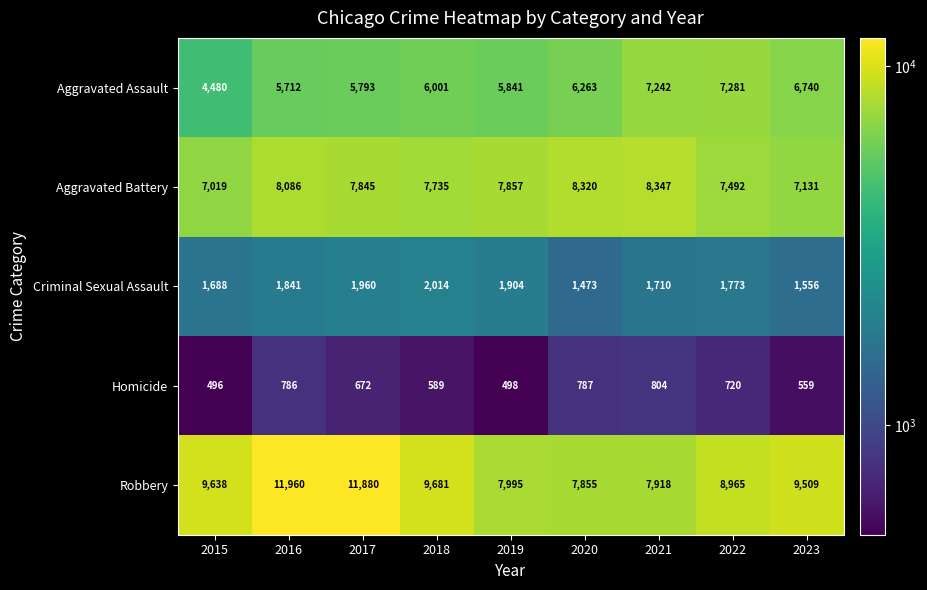

Is it true that Criminal Sexual Assault equals 1960 at 2017?

True